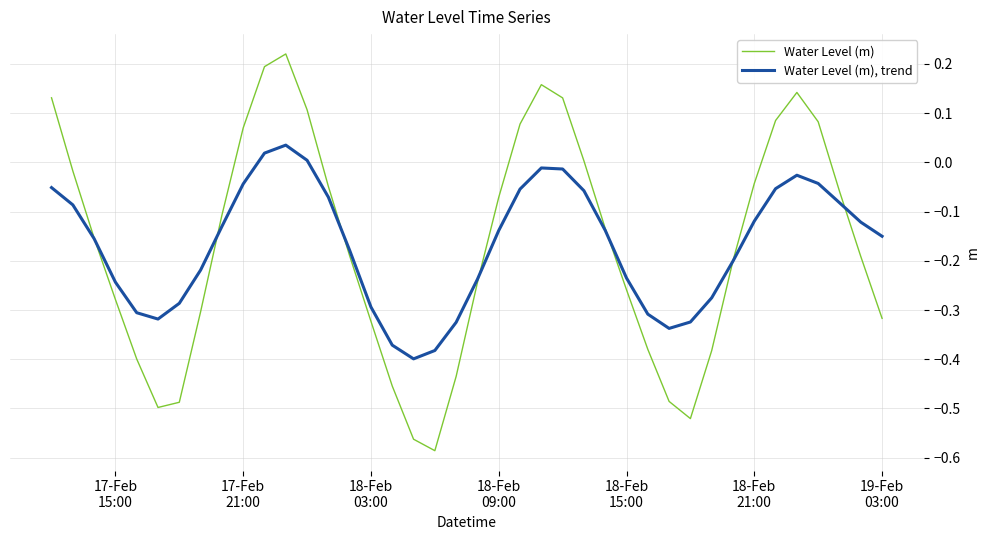

Rank the series by their maximum value, from lowest to highest.

Water Level (m), trend, Water Level (m)